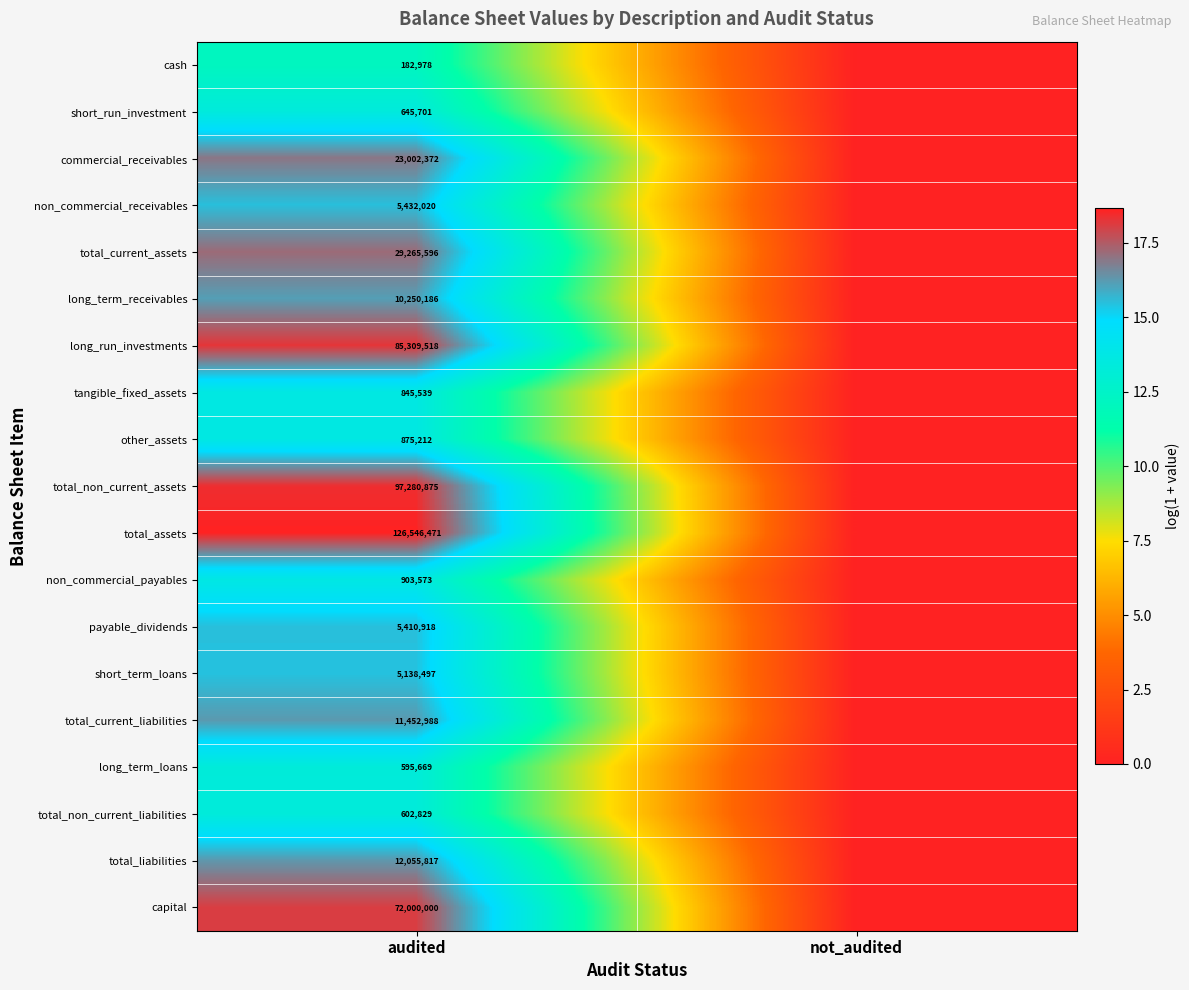

The total_current_assets series shows 51491042 at audited. True or false?

False